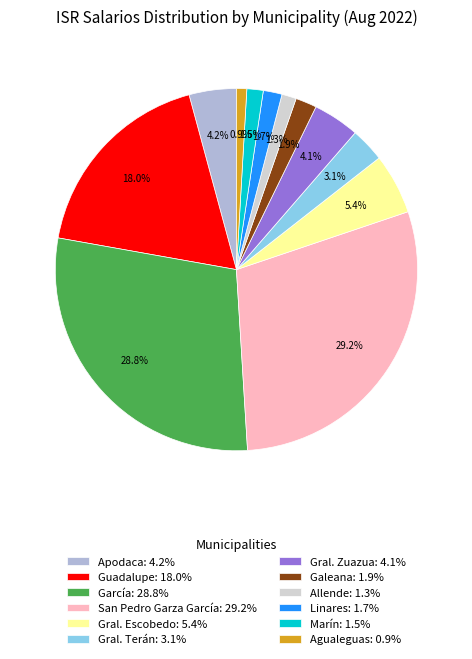

Combined, what portion of the pie is San Pedro Garza García and Gral. Escobedo?

34.6%